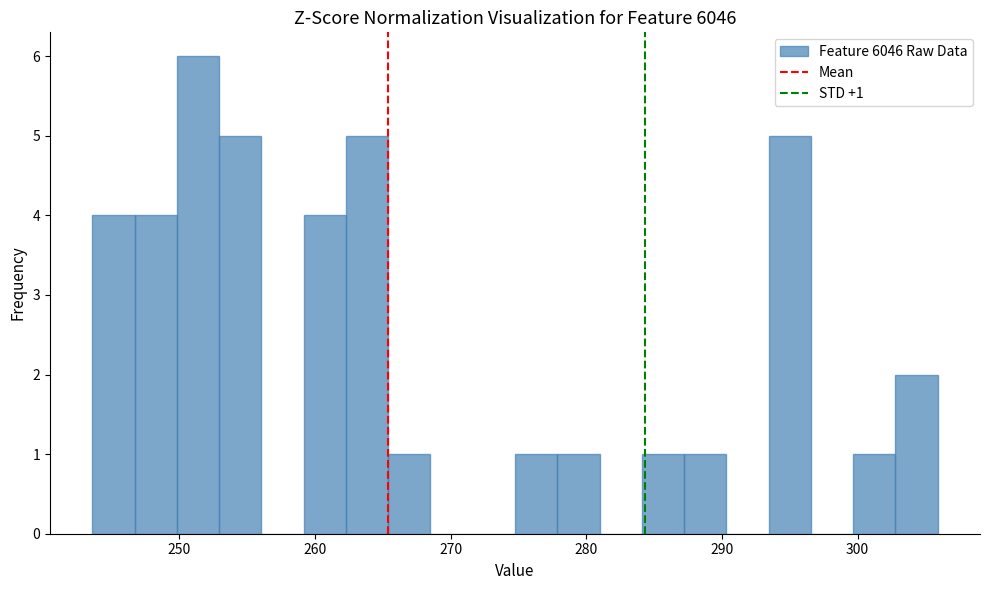

Read against the x-axis, roughly where is the centre of the tallest bar?

251